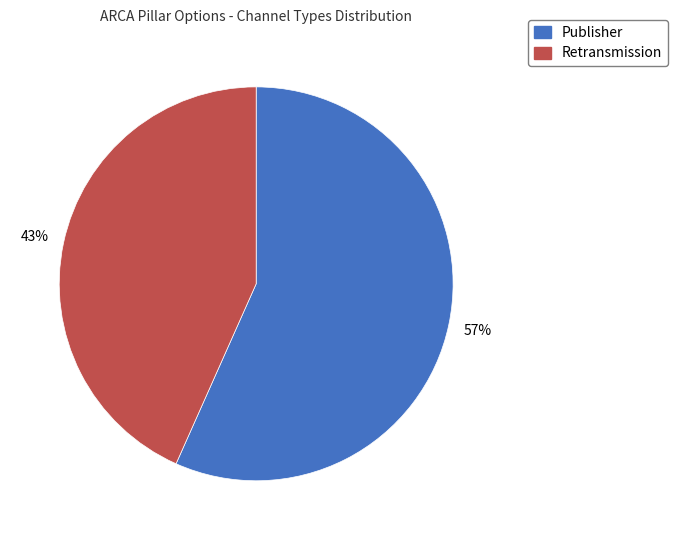

Which slice is the largest?

Publisher